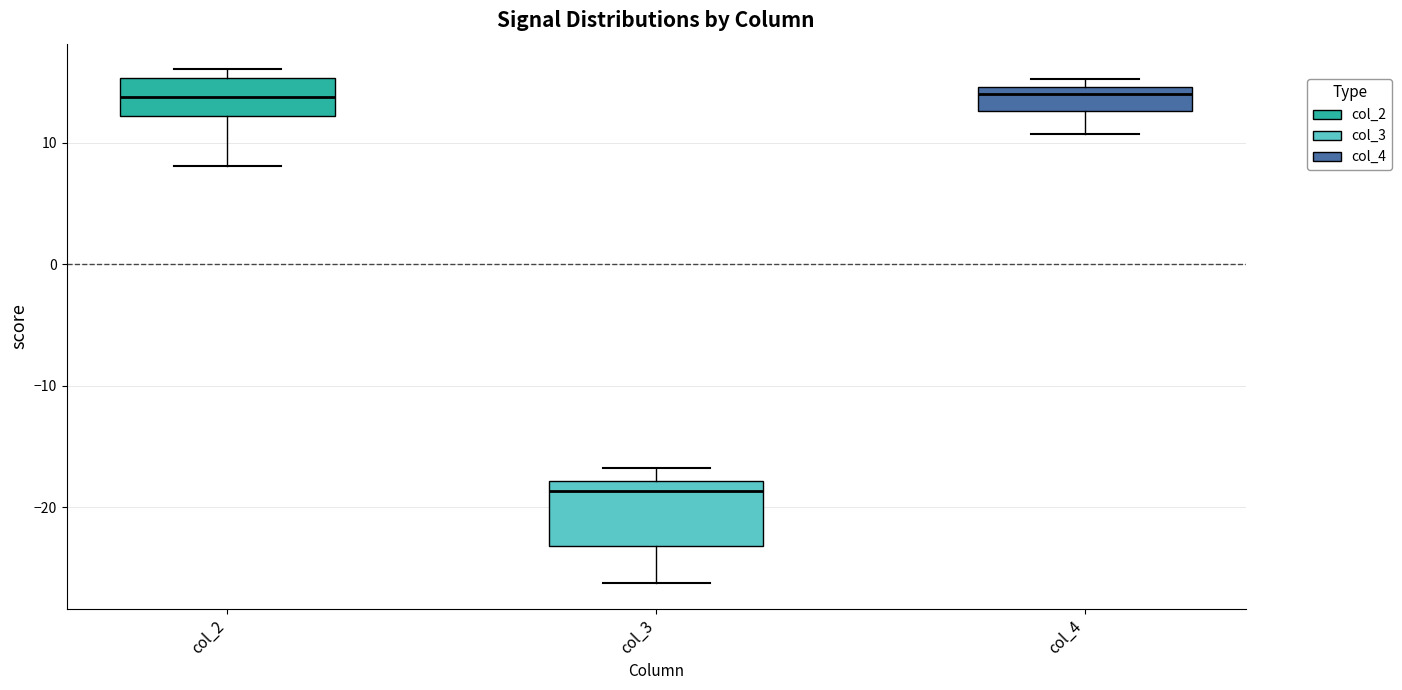

Reading left to right, transcribe this box plot: for each box, give where its median line is, the range the box spans, and where its two whiskers end, as read against the y-axis. The values are not printed on the chart, so give them approximately, as read against the axis.

col_2: median 14, box 12 to 15, whiskers 8 to 16
col_3: median -19, box -23 to -18, whiskers -26 to -17
col_4: median 14, box 13 to 15, whiskers 11 to 15 (just above the box's upper edge)